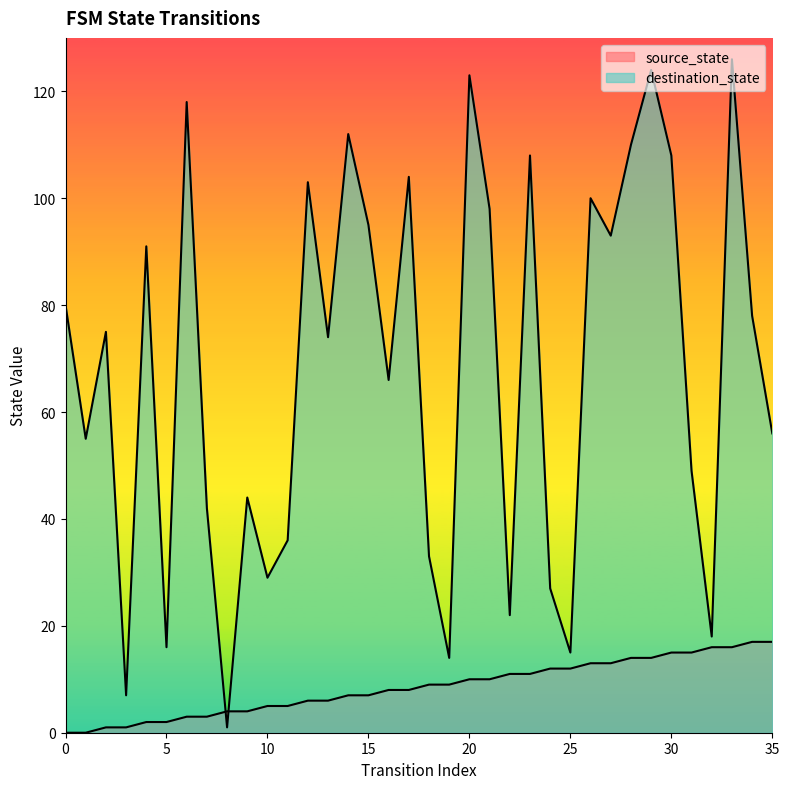

Which series has the largest total across all categories?

destination_state